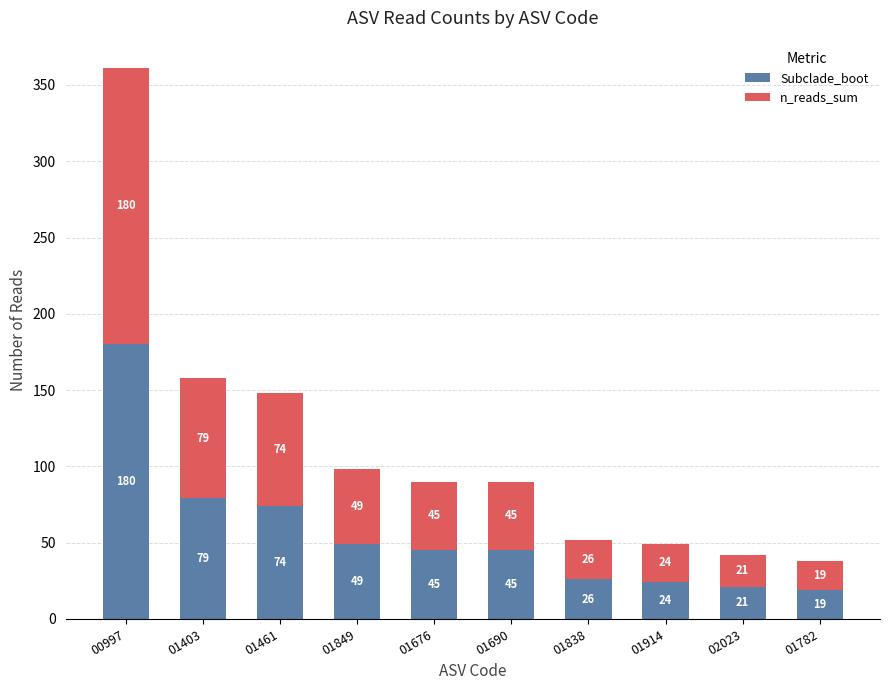

What is the total value across all series at 01676?

90.0